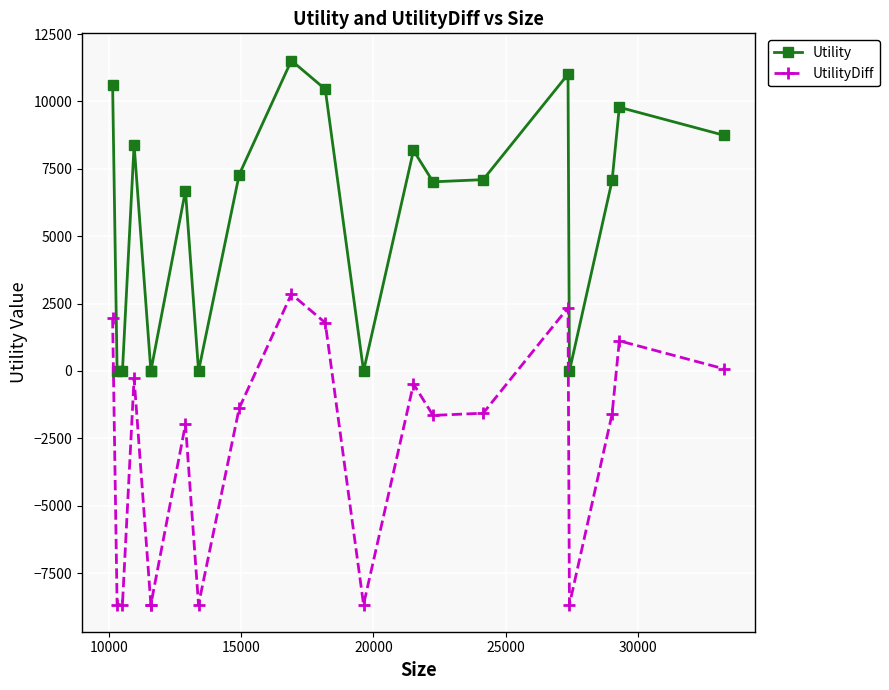

How many lines are shown in the chart?

2